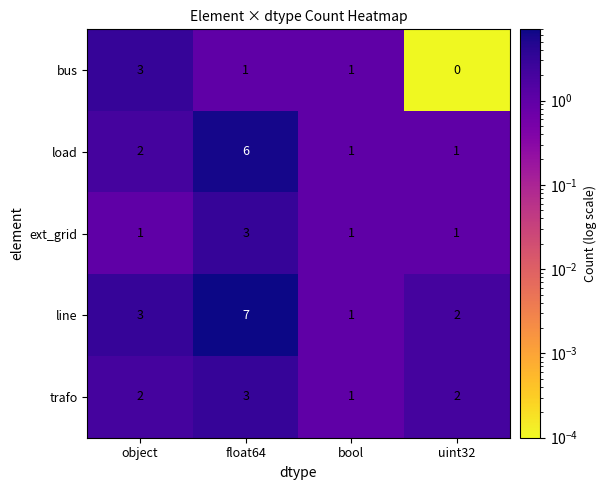

What is the sum of the line values at uint32 and bool?

3